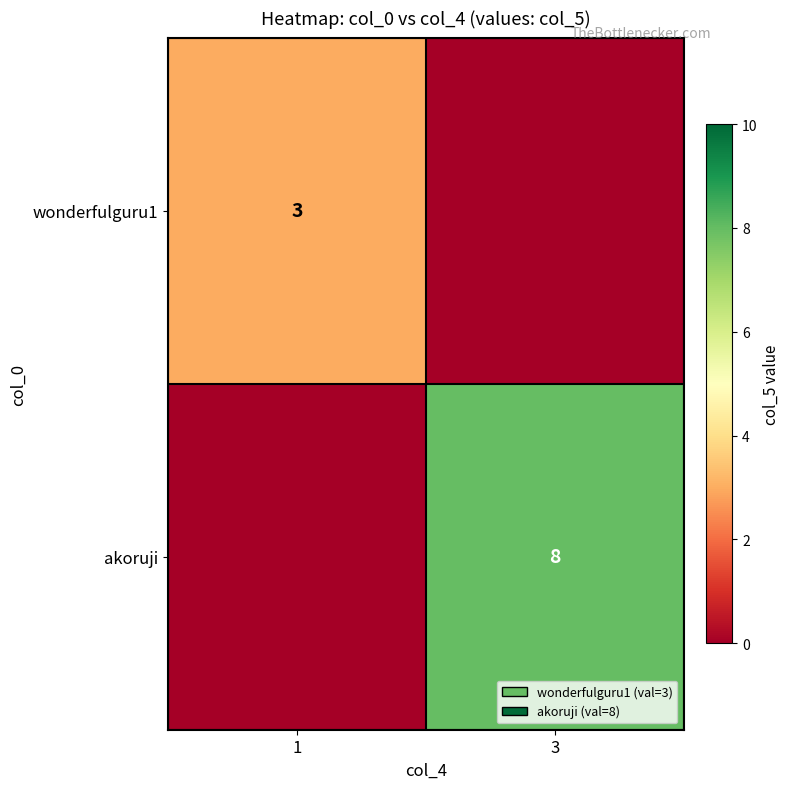

Which category has the lowest value across all series?

3